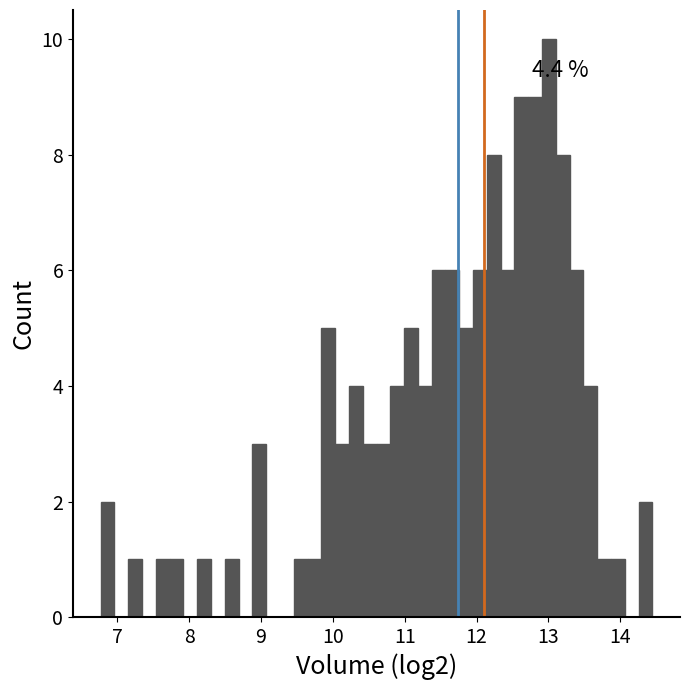

Read against the x-axis, roughly where is the centre of the tallest bar?

13.0